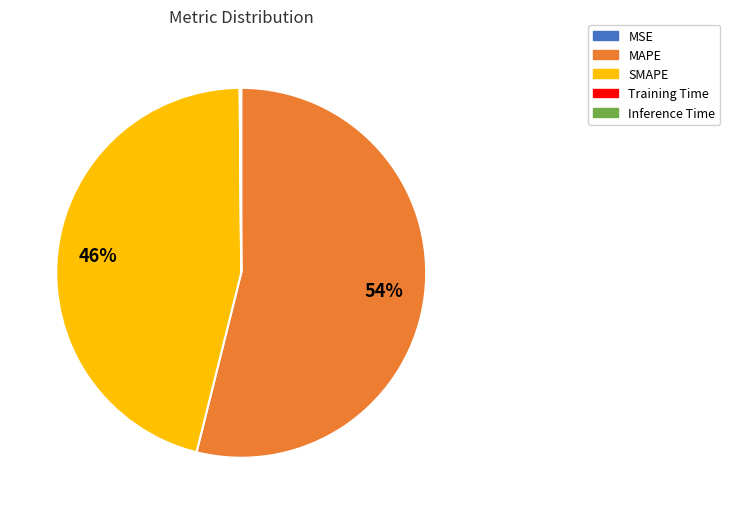

True or false: MAPE accounts for 60% of the total.

False